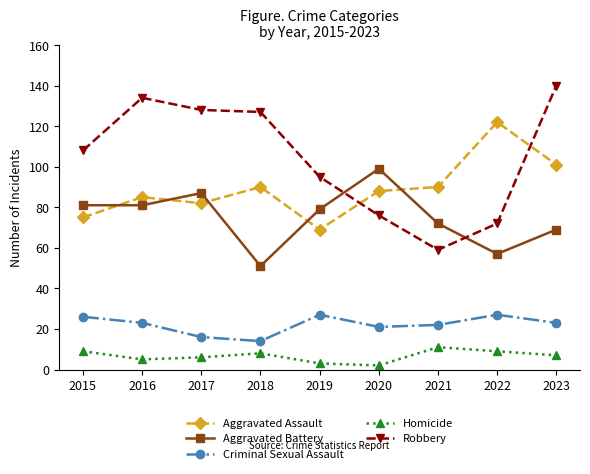

Reading right to left, list all the values displayed in this chart.

Aggravated Assault: 101	122	90	88	69	90	82	85	75
Aggravated Battery: 69	57	72	99	79	51	87	81	81
Criminal Sexual Assault: 23	27	22	21	27	14	16	23	26
Homicide: 7	9	11	2	3	8	6	5	9
Robbery: 140	72	59	76	95	127	128	134	108